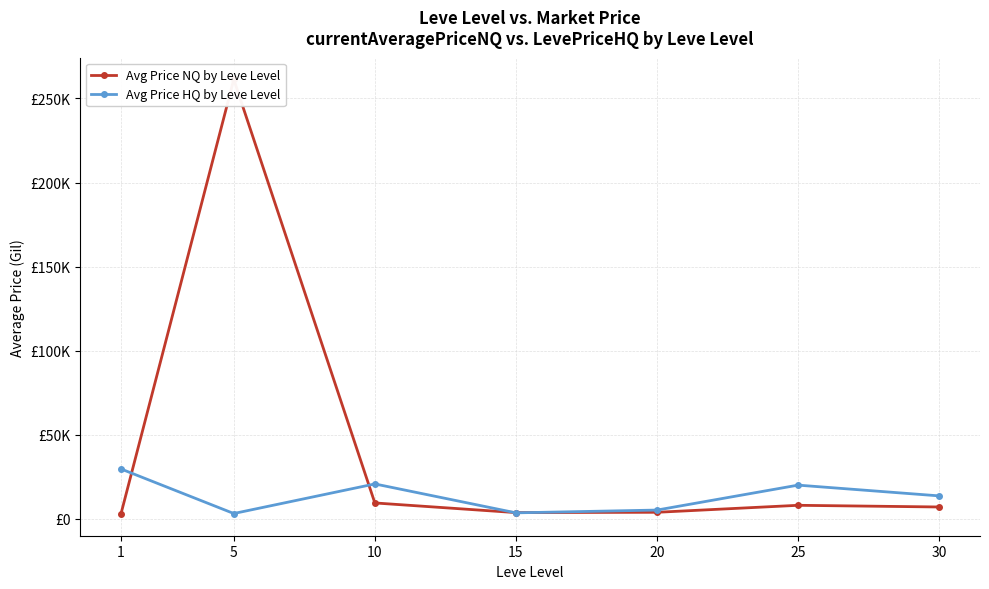

What is the difference between the maximum and minimum values in the Avg Price HQ by Leve Level series?

26517.5